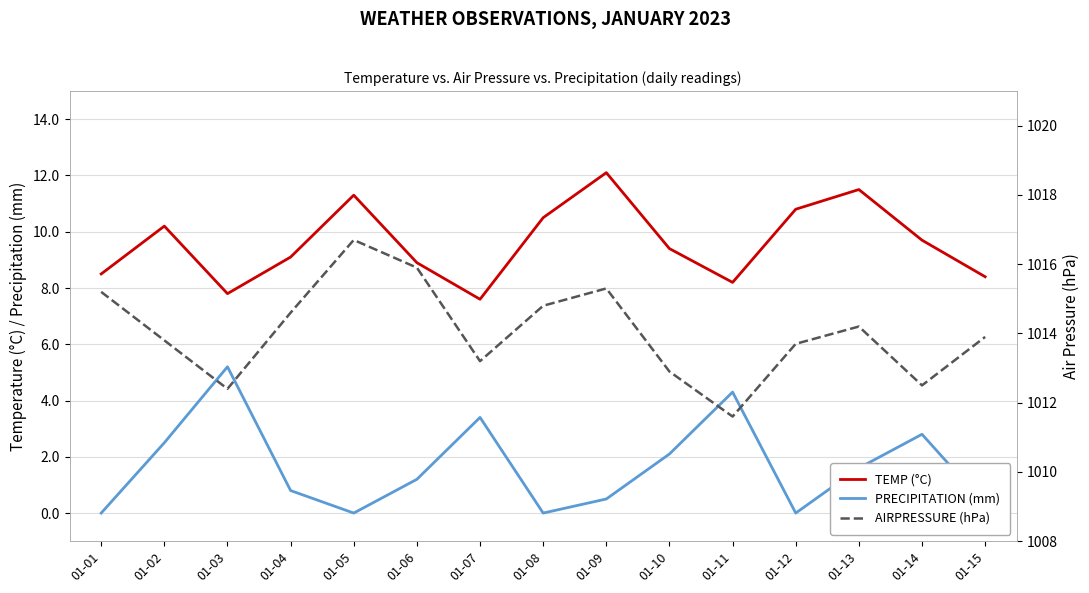

What is the maximum value shown in the chart?

1016.7